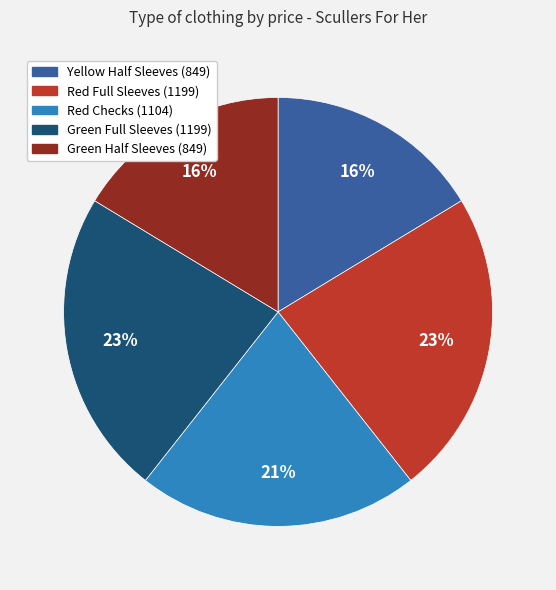

Is there any slice that represents more than half of the pie?

No